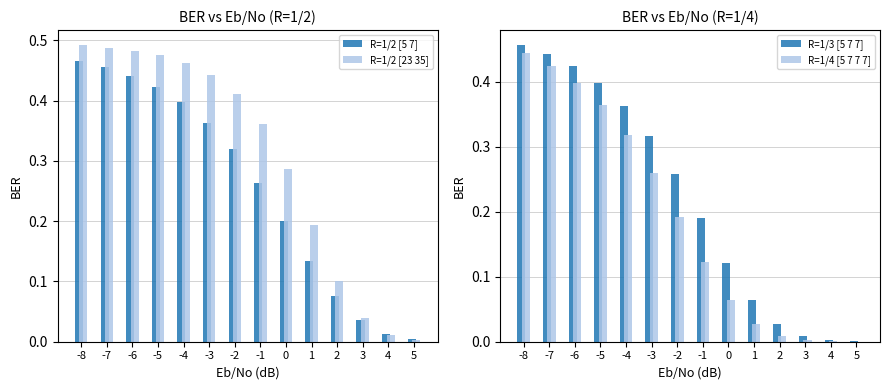

What is the average value of the R=1/2 [23 35] series?

0.3